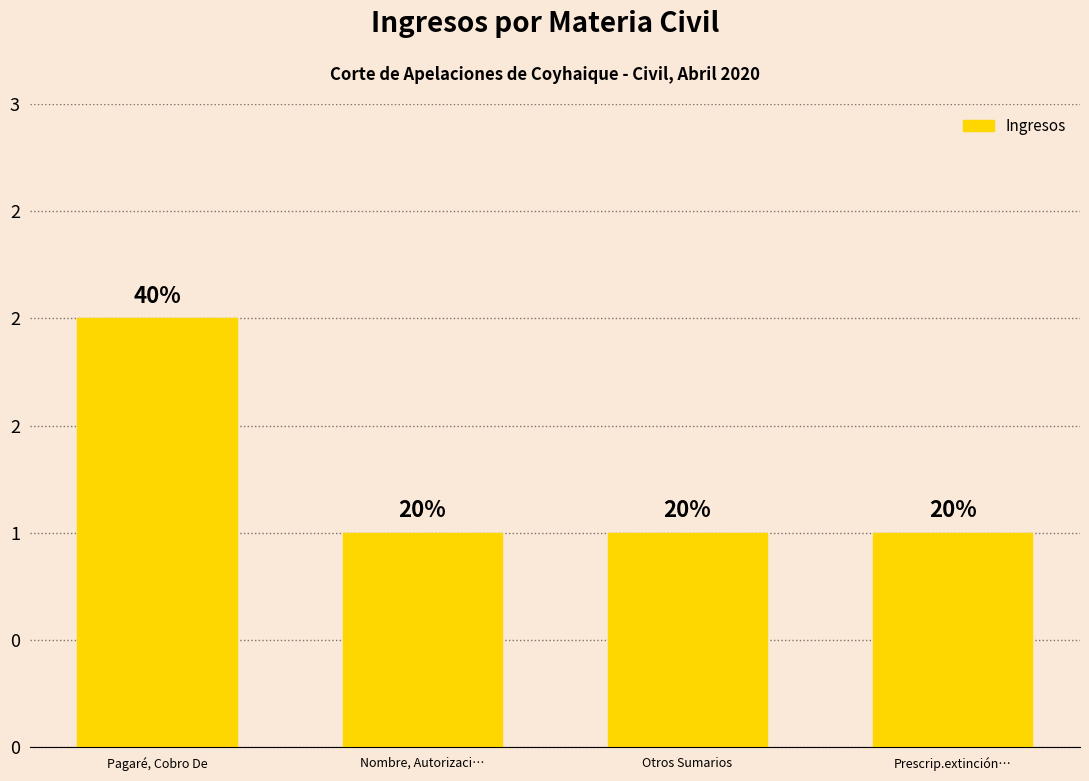

Does the chart contain any negative values?

No